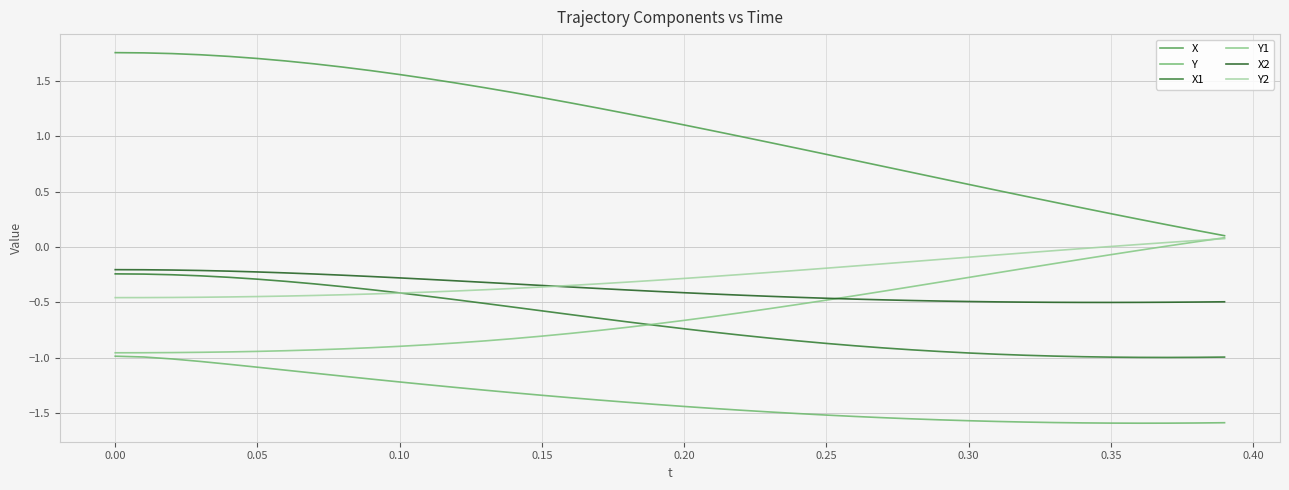

Which series has the largest total across all categories?

X